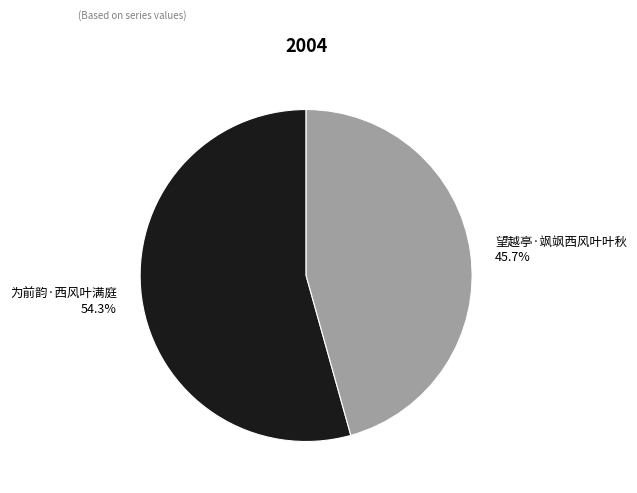

Which category has the biggest portion of the pie?

为前韵·西风叶满庭